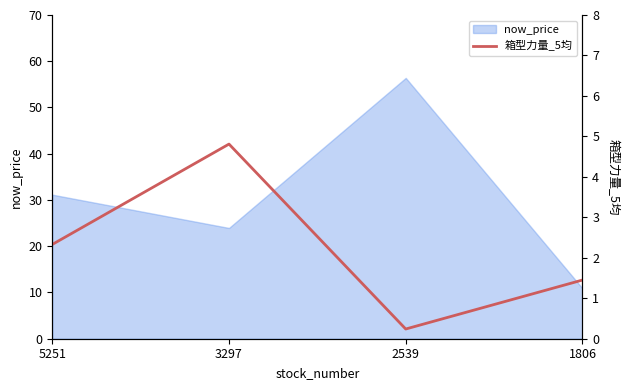

How many values are below 2?

2